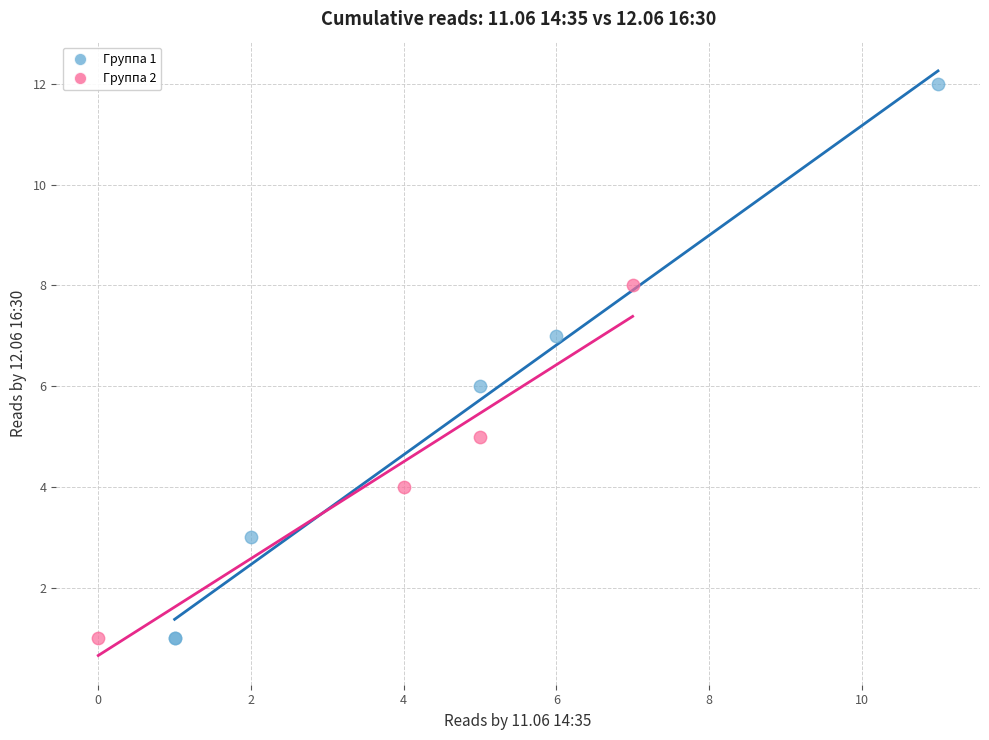

Which series reaches the maximum Y coordinate?

Группа 1